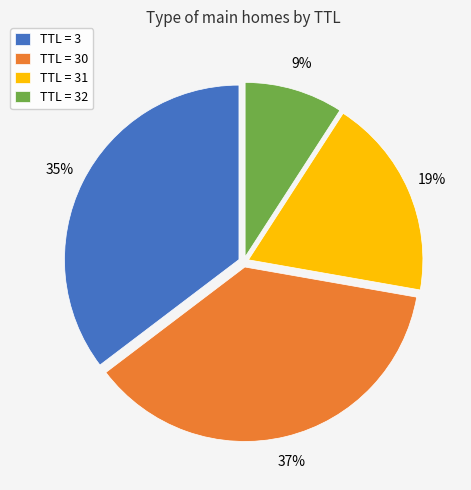

How many segments does this pie chart have?

4